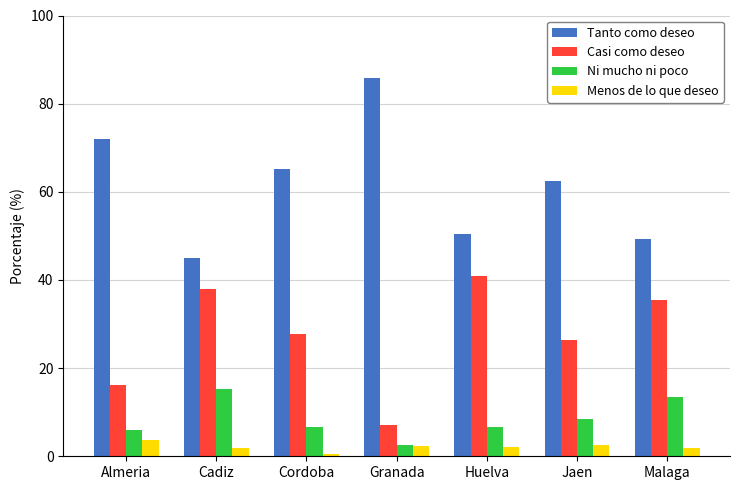

What position from the right is Jaen?

2